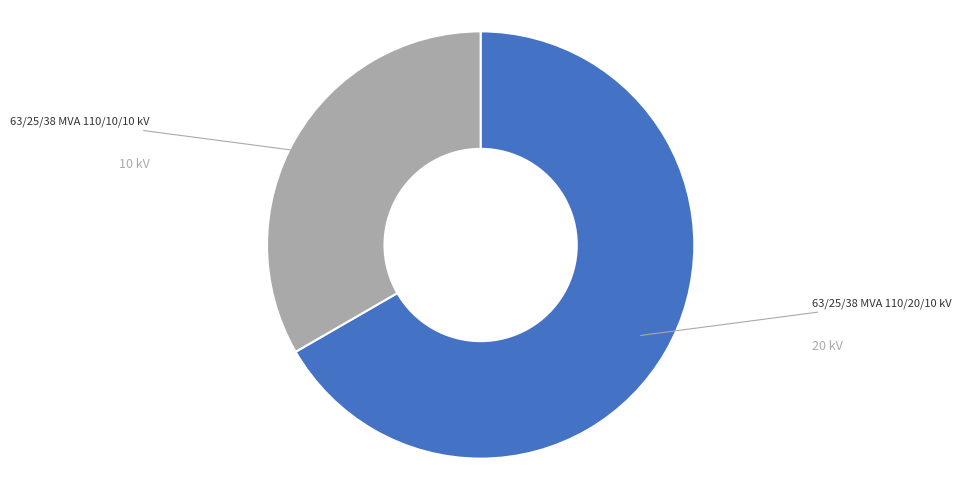

Is there any slice that represents more than half of the pie?

Yes